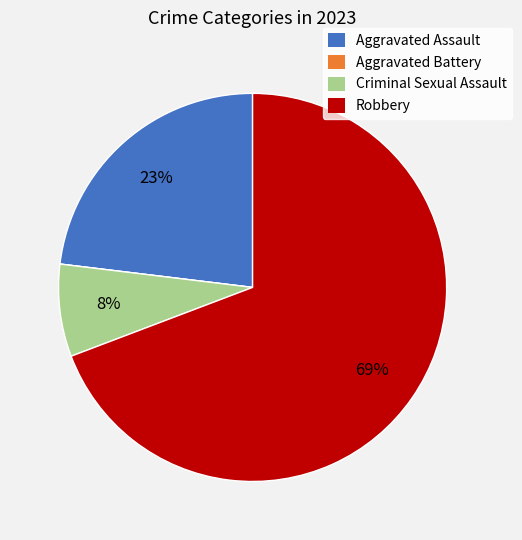

Is it true that Aggravated Assault is 36% of the pie?

False